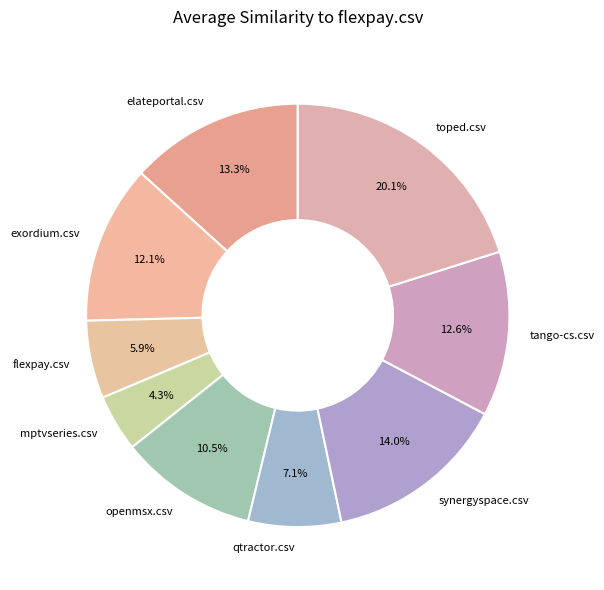

Between flexpay.csv and openmsx.csv, which is larger?

openmsx.csv